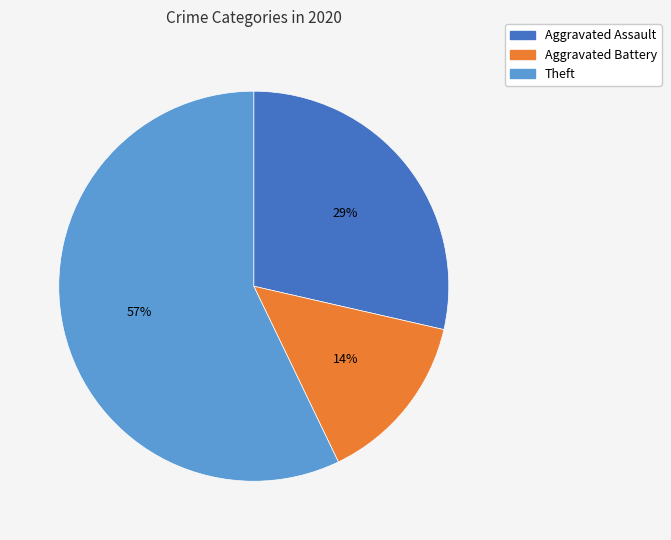

Does any single category account for the majority?

Yes